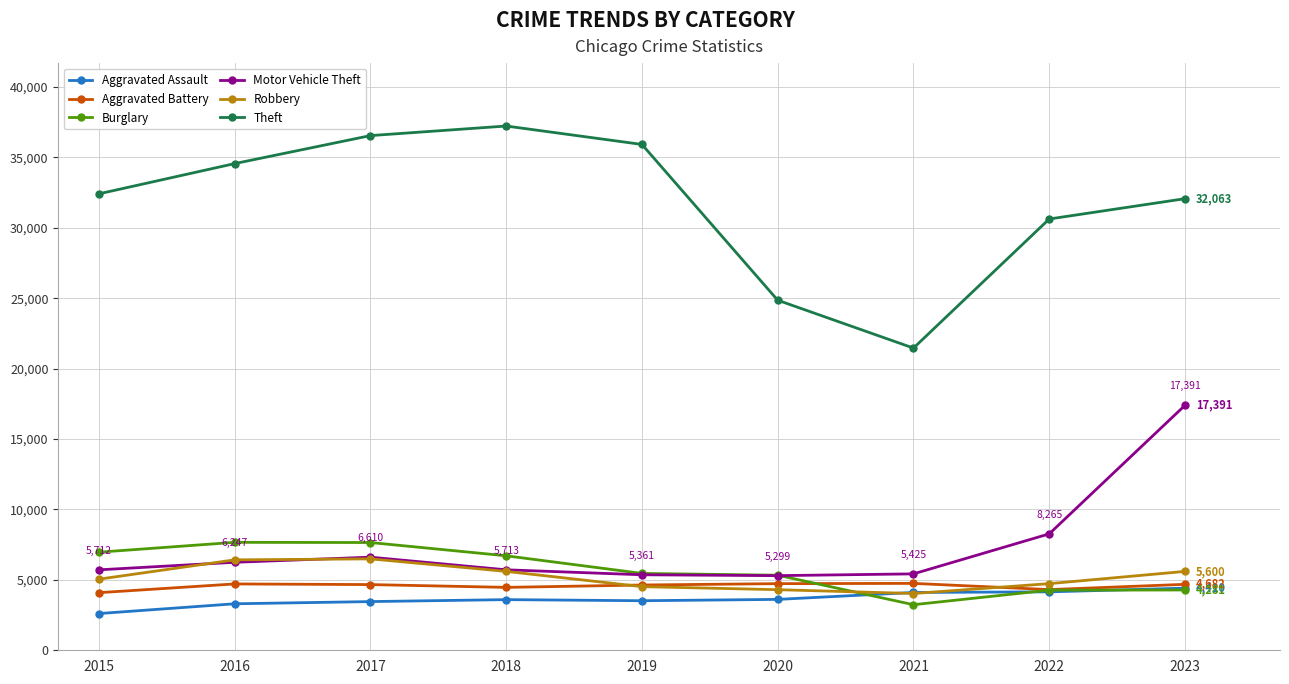

True or false: Theft and Aggravated Assault intersect in this chart.

False